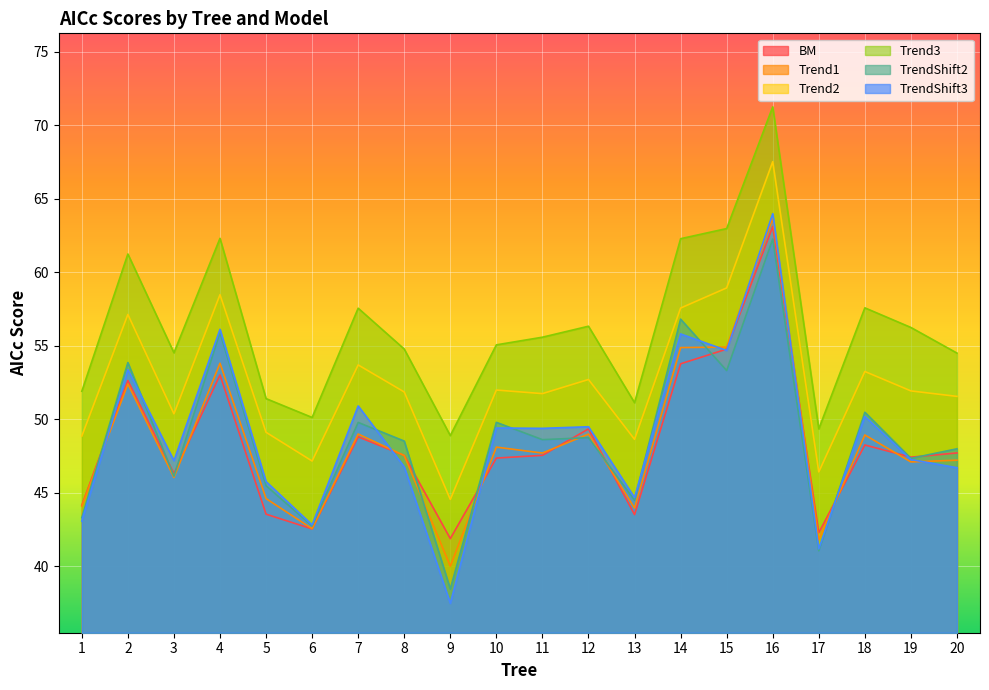

At how many categories does at least one series exceed 45?

20